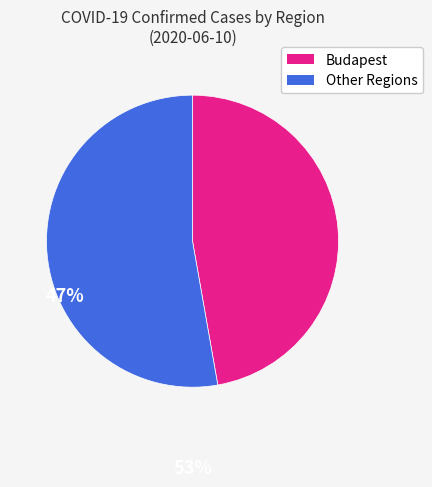

Is there any slice that represents more than half of the pie?

Yes